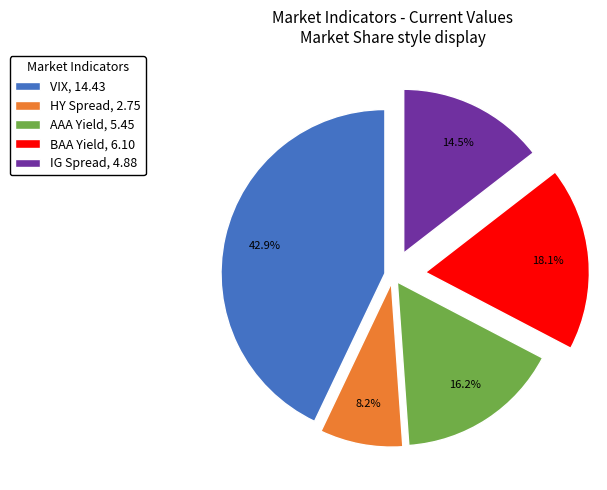

Which category has the biggest portion of the pie?

VIX